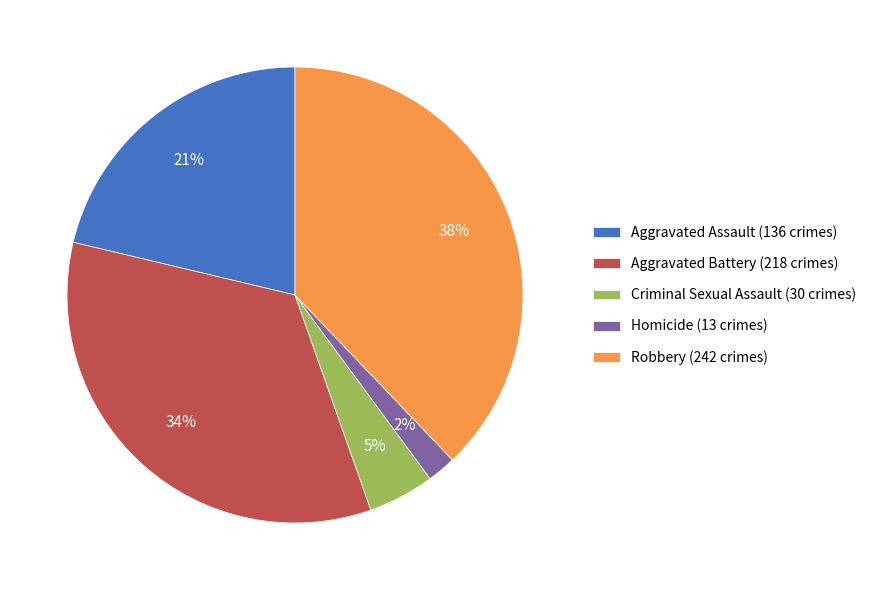

To the nearest percent, what portion does Robbery represent?

38%